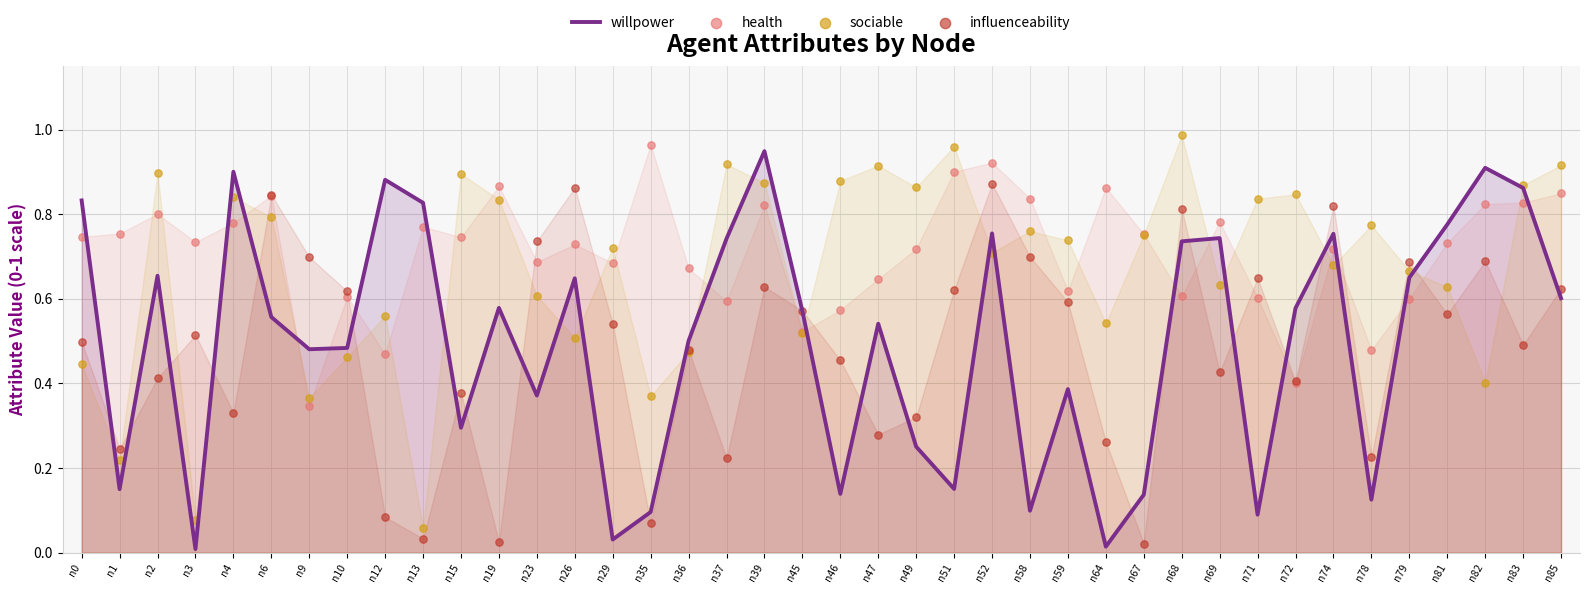

At which category is the sum across all series the highest?

n39